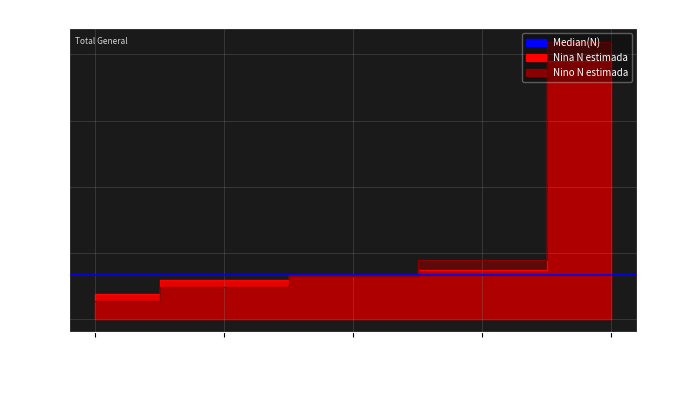

Is this an area chart (filled region under the line)?

No